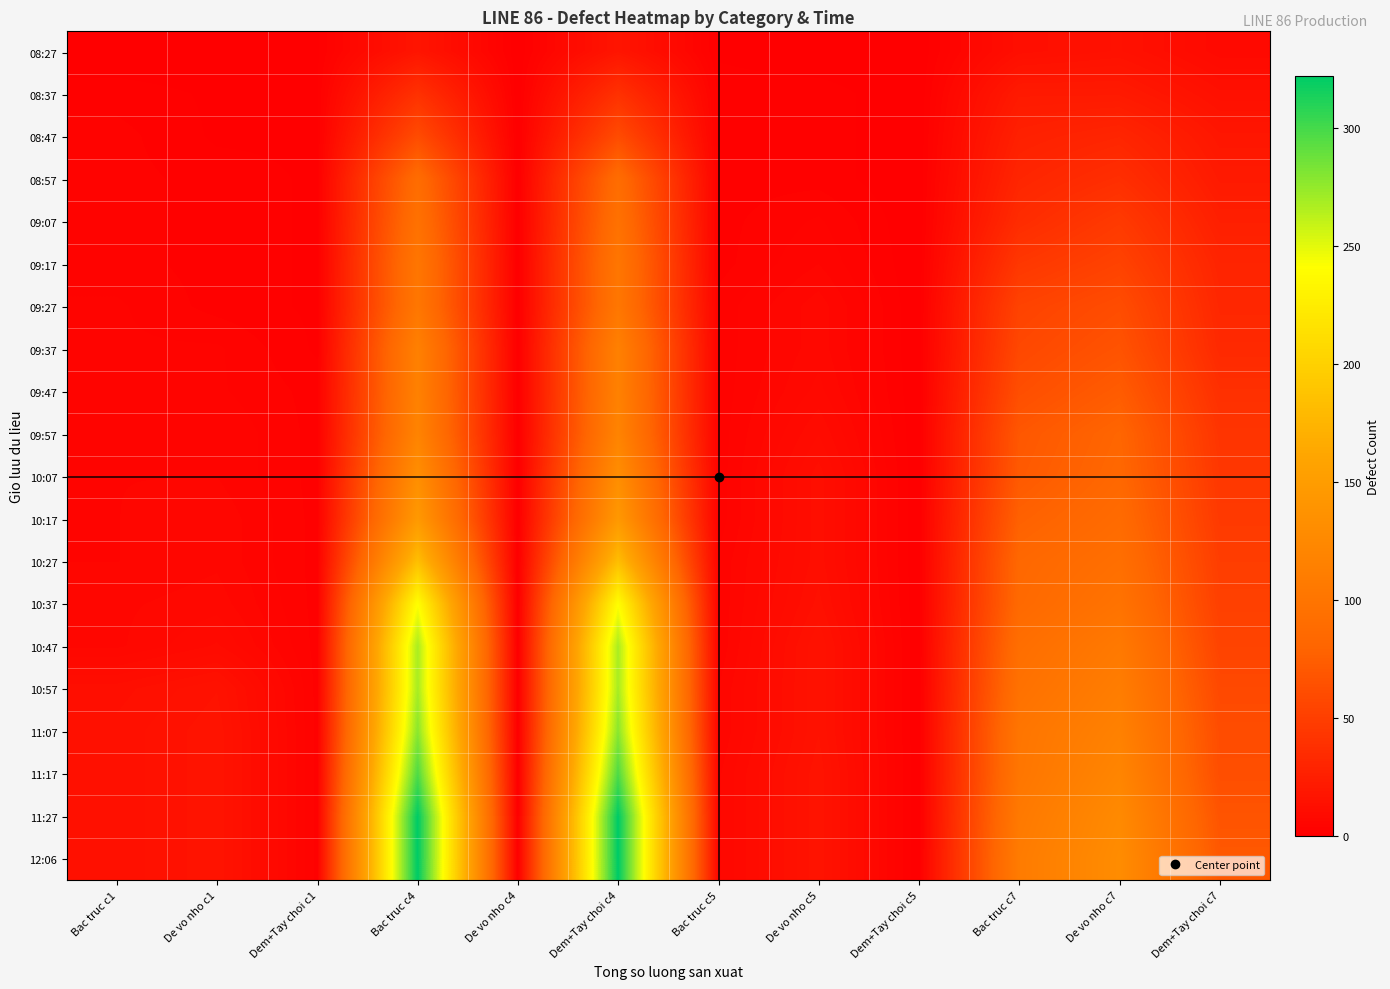

What is the greatest value displayed?

322